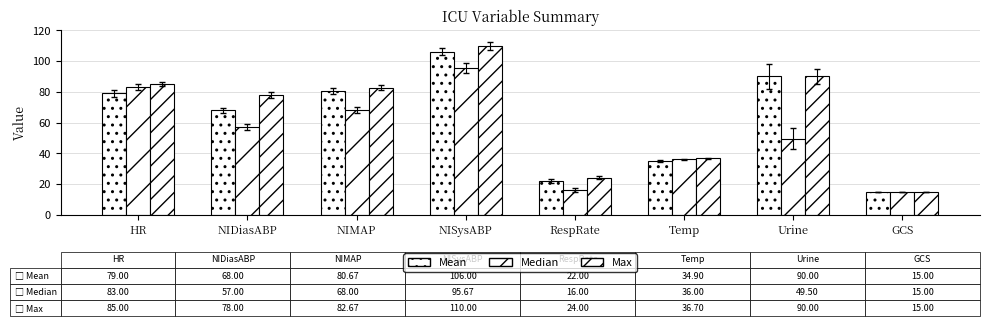

Rank the series by their average value, from highest to lowest.

Max, Mean, Median